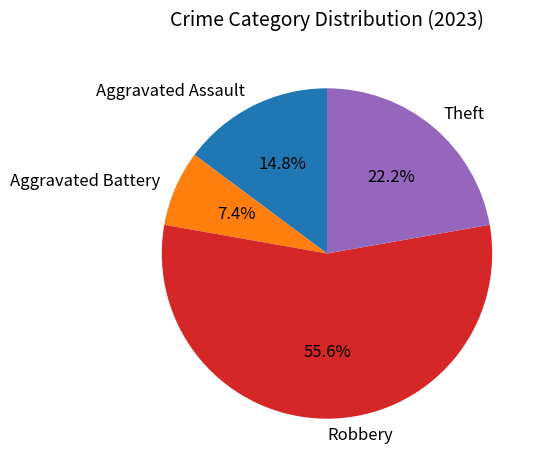

Does any single category account for the majority?

Yes